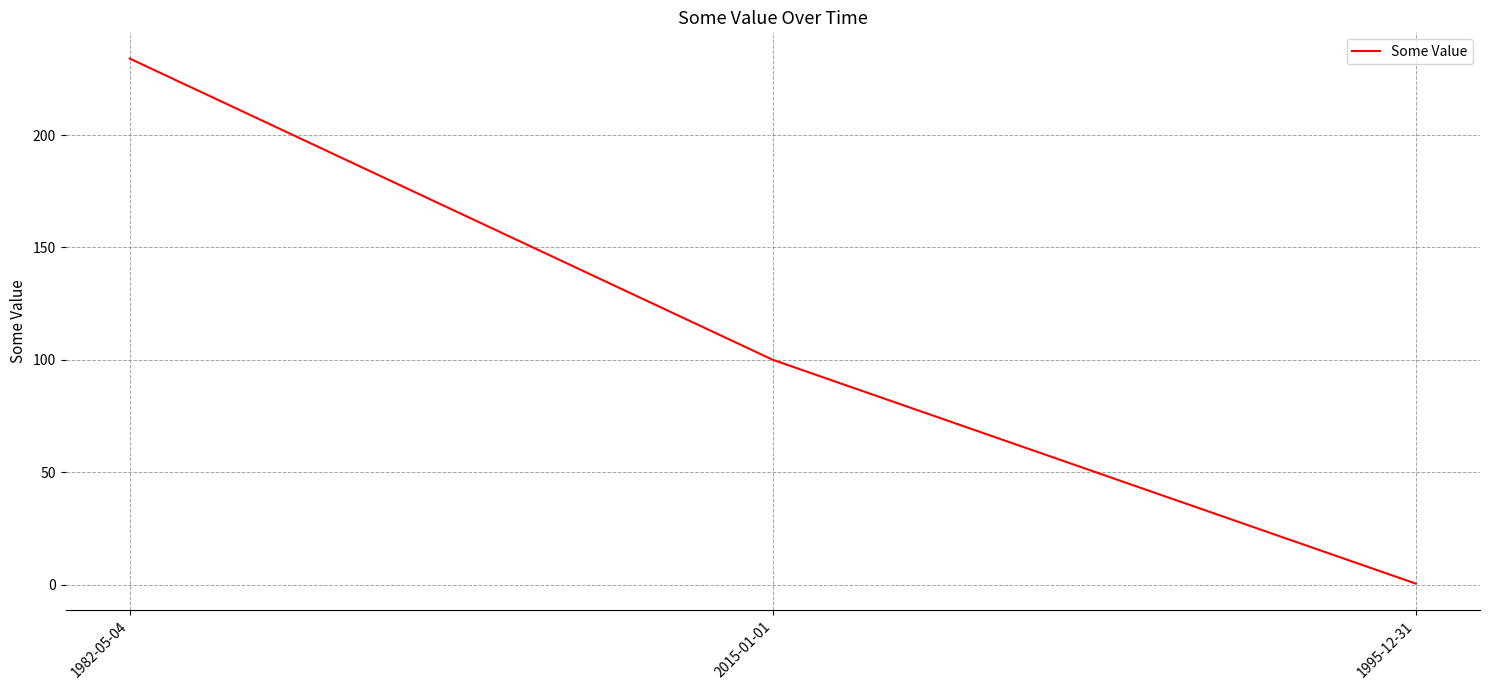

Where does the data first go above 100?

1982-05-04